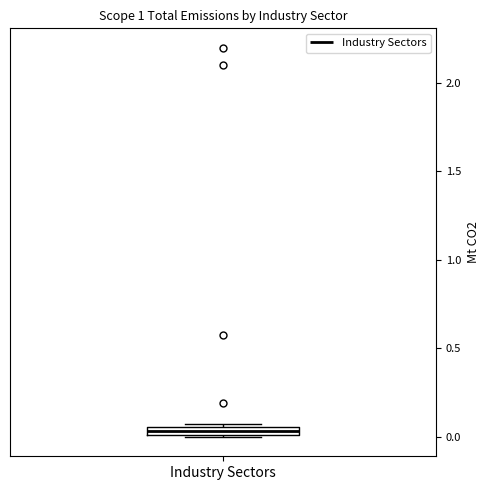

Where is the upper edge of the box for Industry Sectors on the y-axis? The values are not printed on the chart, so give them approximately, as read against the axis.

0.05